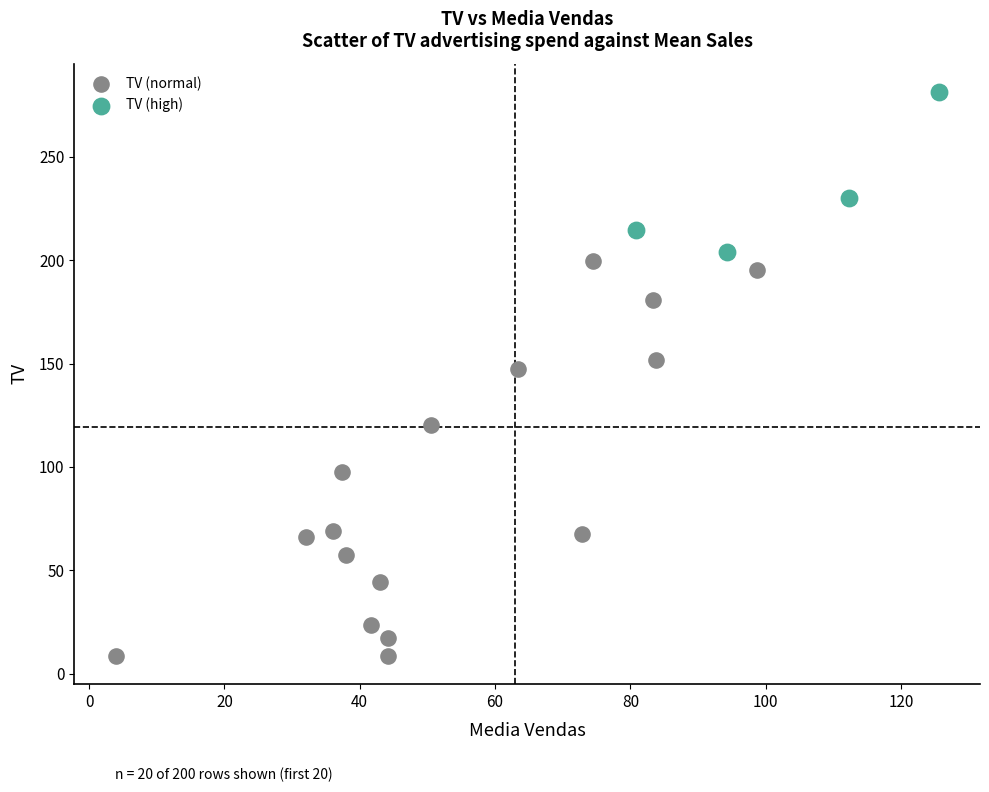

Which series reaches the minimum Y coordinate?

TV (normal)